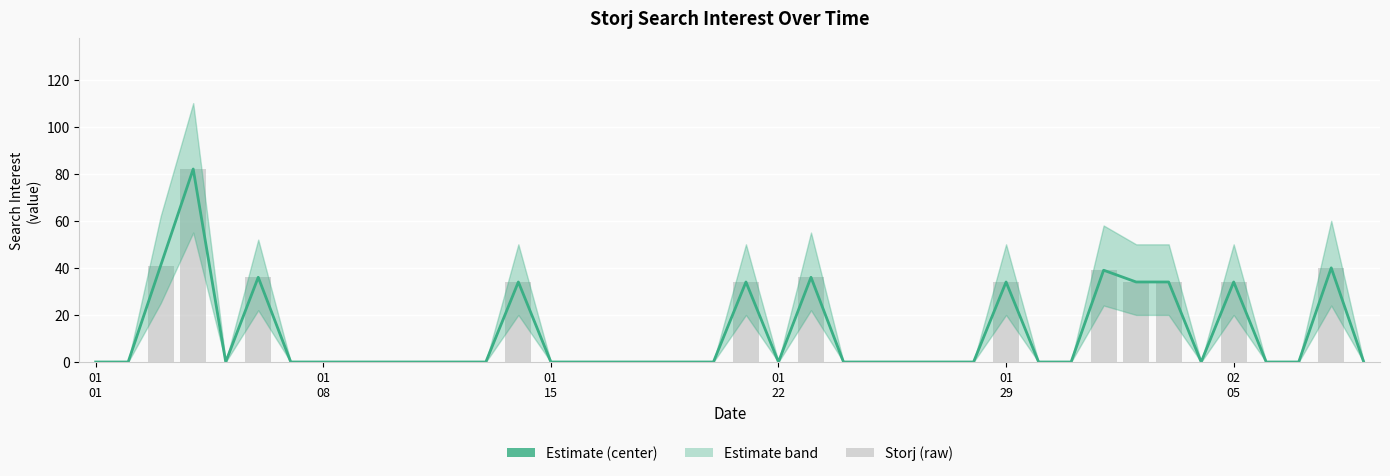

The value of Estimate at 01
15 is 11. True or false?

False